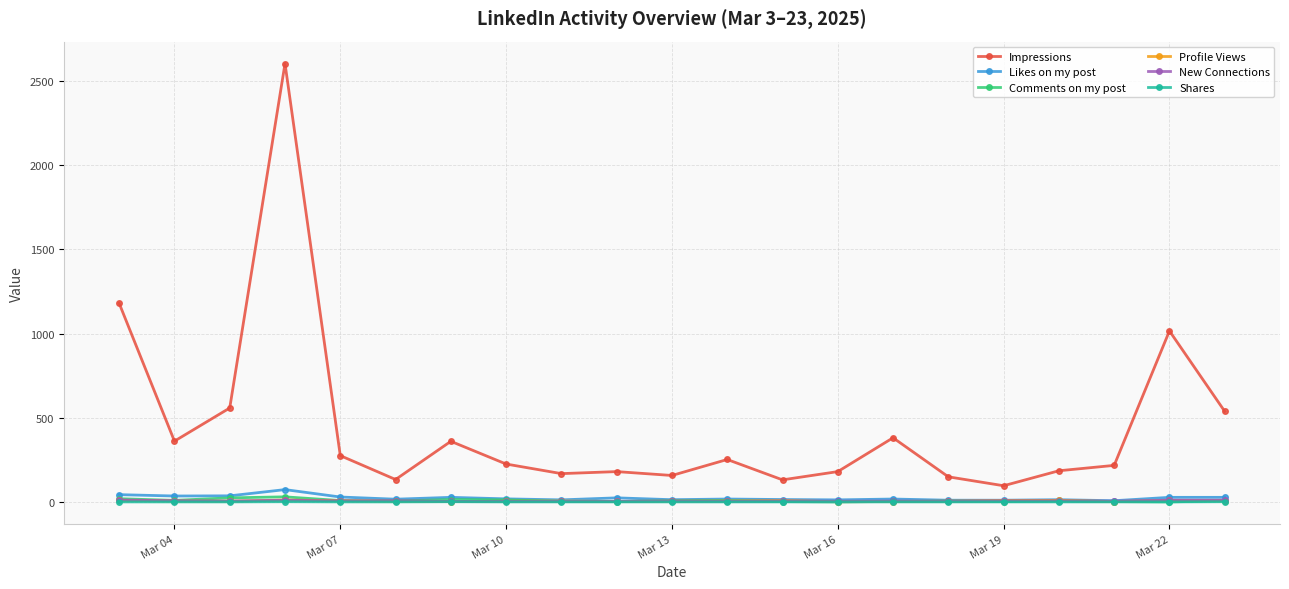

How many series are shown in this chart?

6